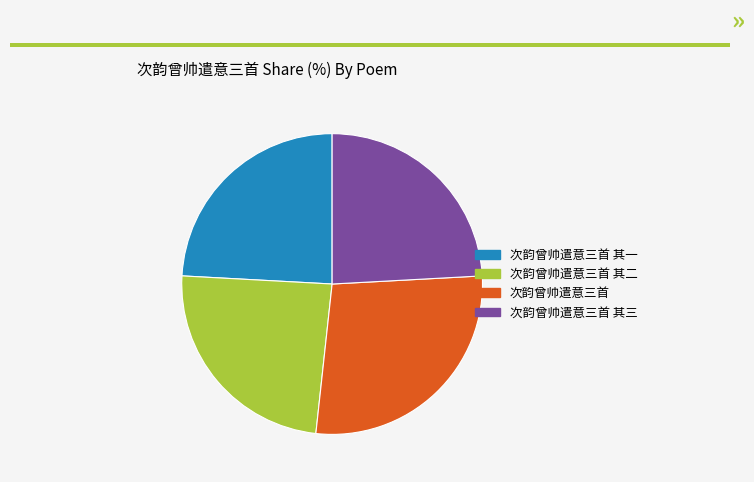

What is the ratio of the value at 次韵曾帅遣意三首 其二 to the value at 次韵曾帅遣意三首 其三?

1.0